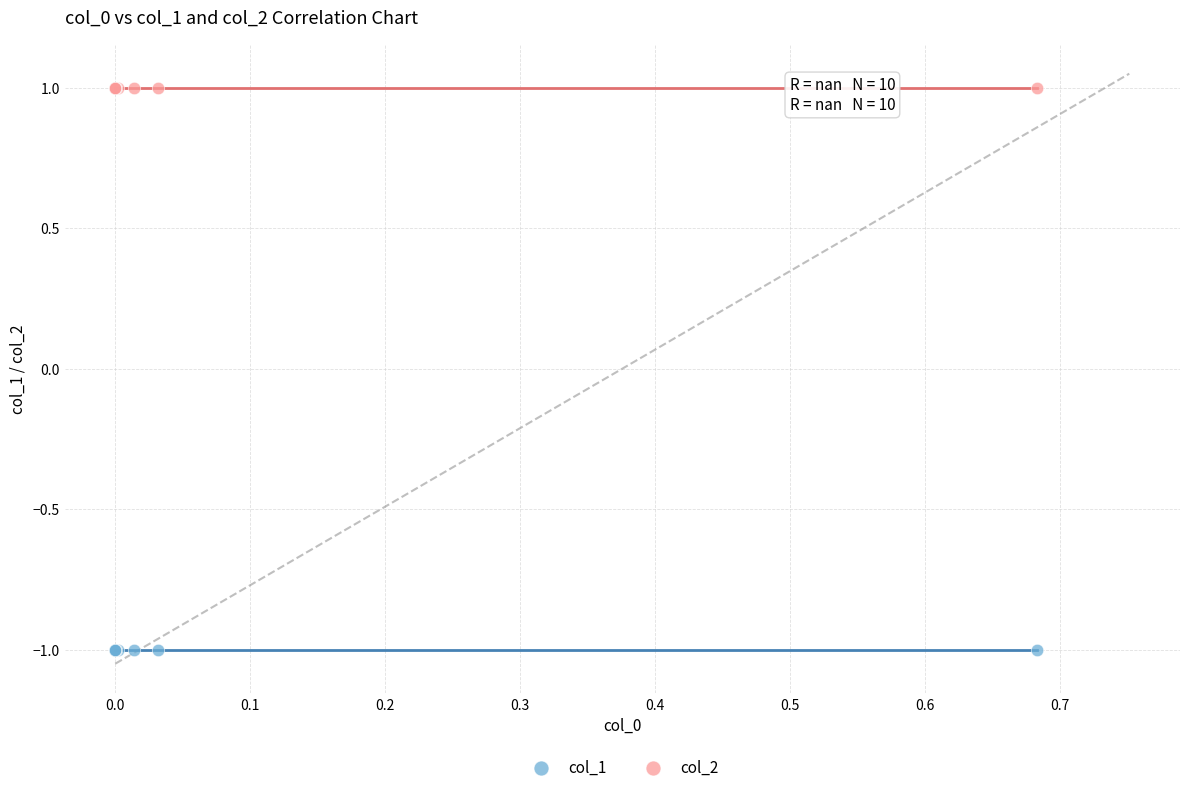

Which series contains the highest Y value?

col_2